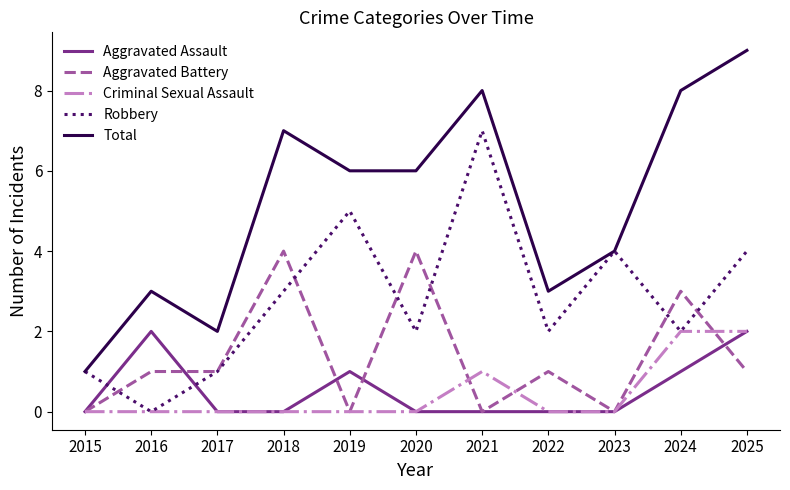

Which label corresponds to the largest value in the chart?

2025